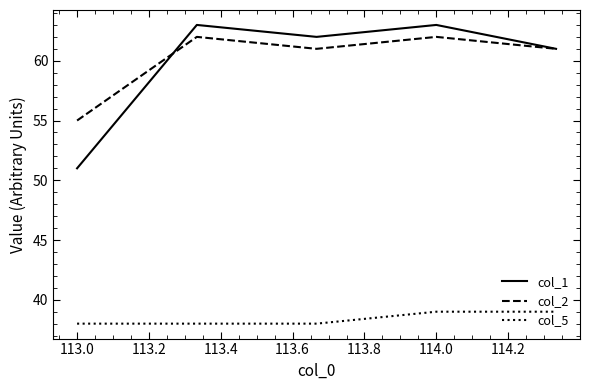

What is the maximum value for col_1?

63